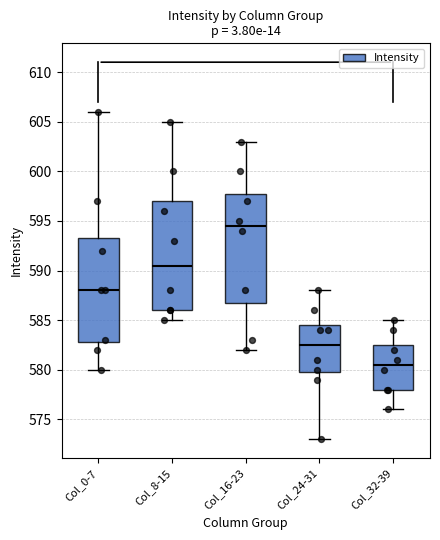

Reading left to right, transcribe this box plot: for each box, give where its median line is, the range the box spans, and where its two whiskers end, as read against the y-axis. The values are not printed on the chart, so give them approximately, as read against the axis.

Col_0-7: median 588.0, box 583.0 to 593.5, whiskers 580.0 to 606.0
Col_8-15: median 590.5, box 586.0 to 597.0, whiskers 585.0 to 605.0
Col_16-23: median 594.5, box 587.0 to 598.0, whiskers 582.0 to 603.0
Col_24-31: median 582.5, box 580.0 to 584.5, whiskers 573.0 to 588.0
Col_32-39: median 580.5, box 578.0 to 582.5, whiskers 576.0 to 585.0